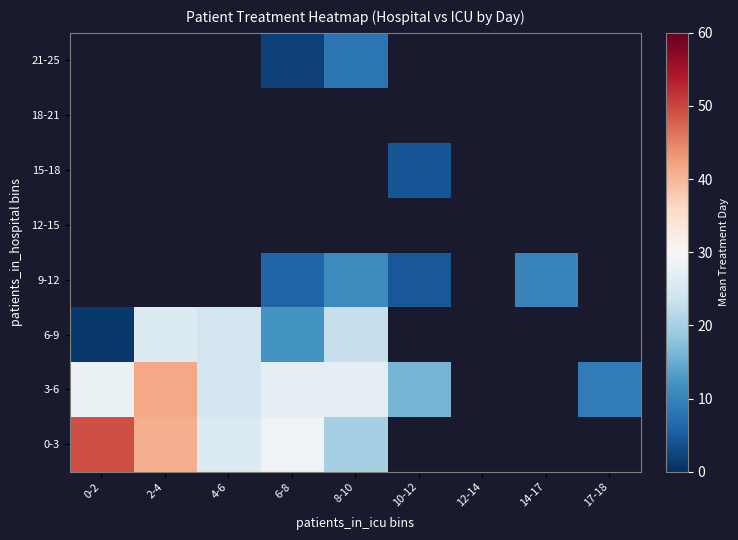

Rank the categories by 3-6 value from lowest to highest.

17-18, 10-12, 4-6, 8-10, 6-8, 0-2, 2-4, 12-14, 14-17